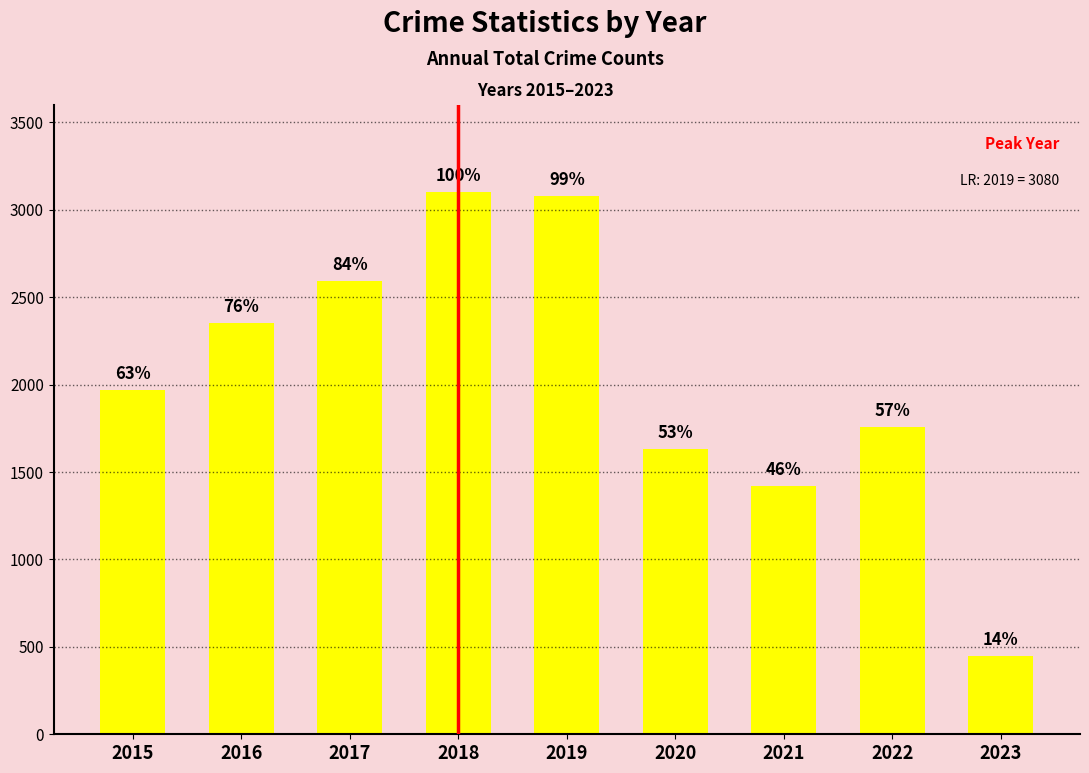

Where does the data first go above 1968?

2016